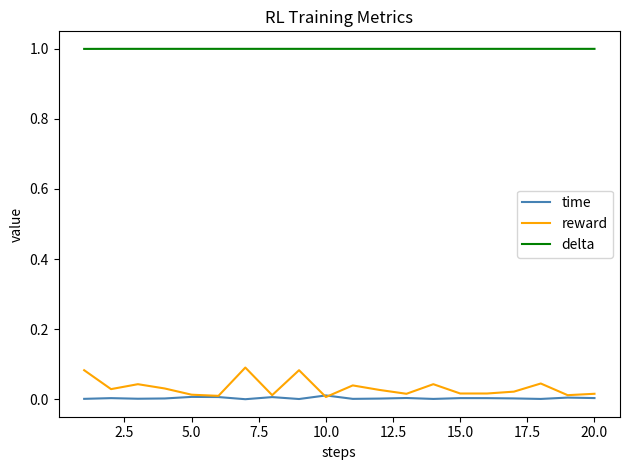

True or false: delta and time cross at least once.

False